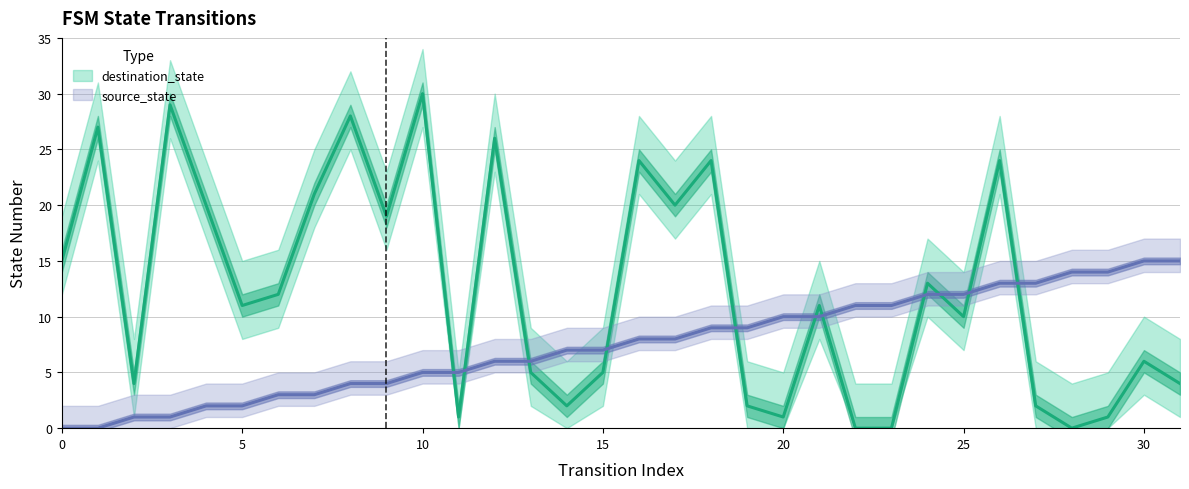

How many lines are shown in the chart?

2